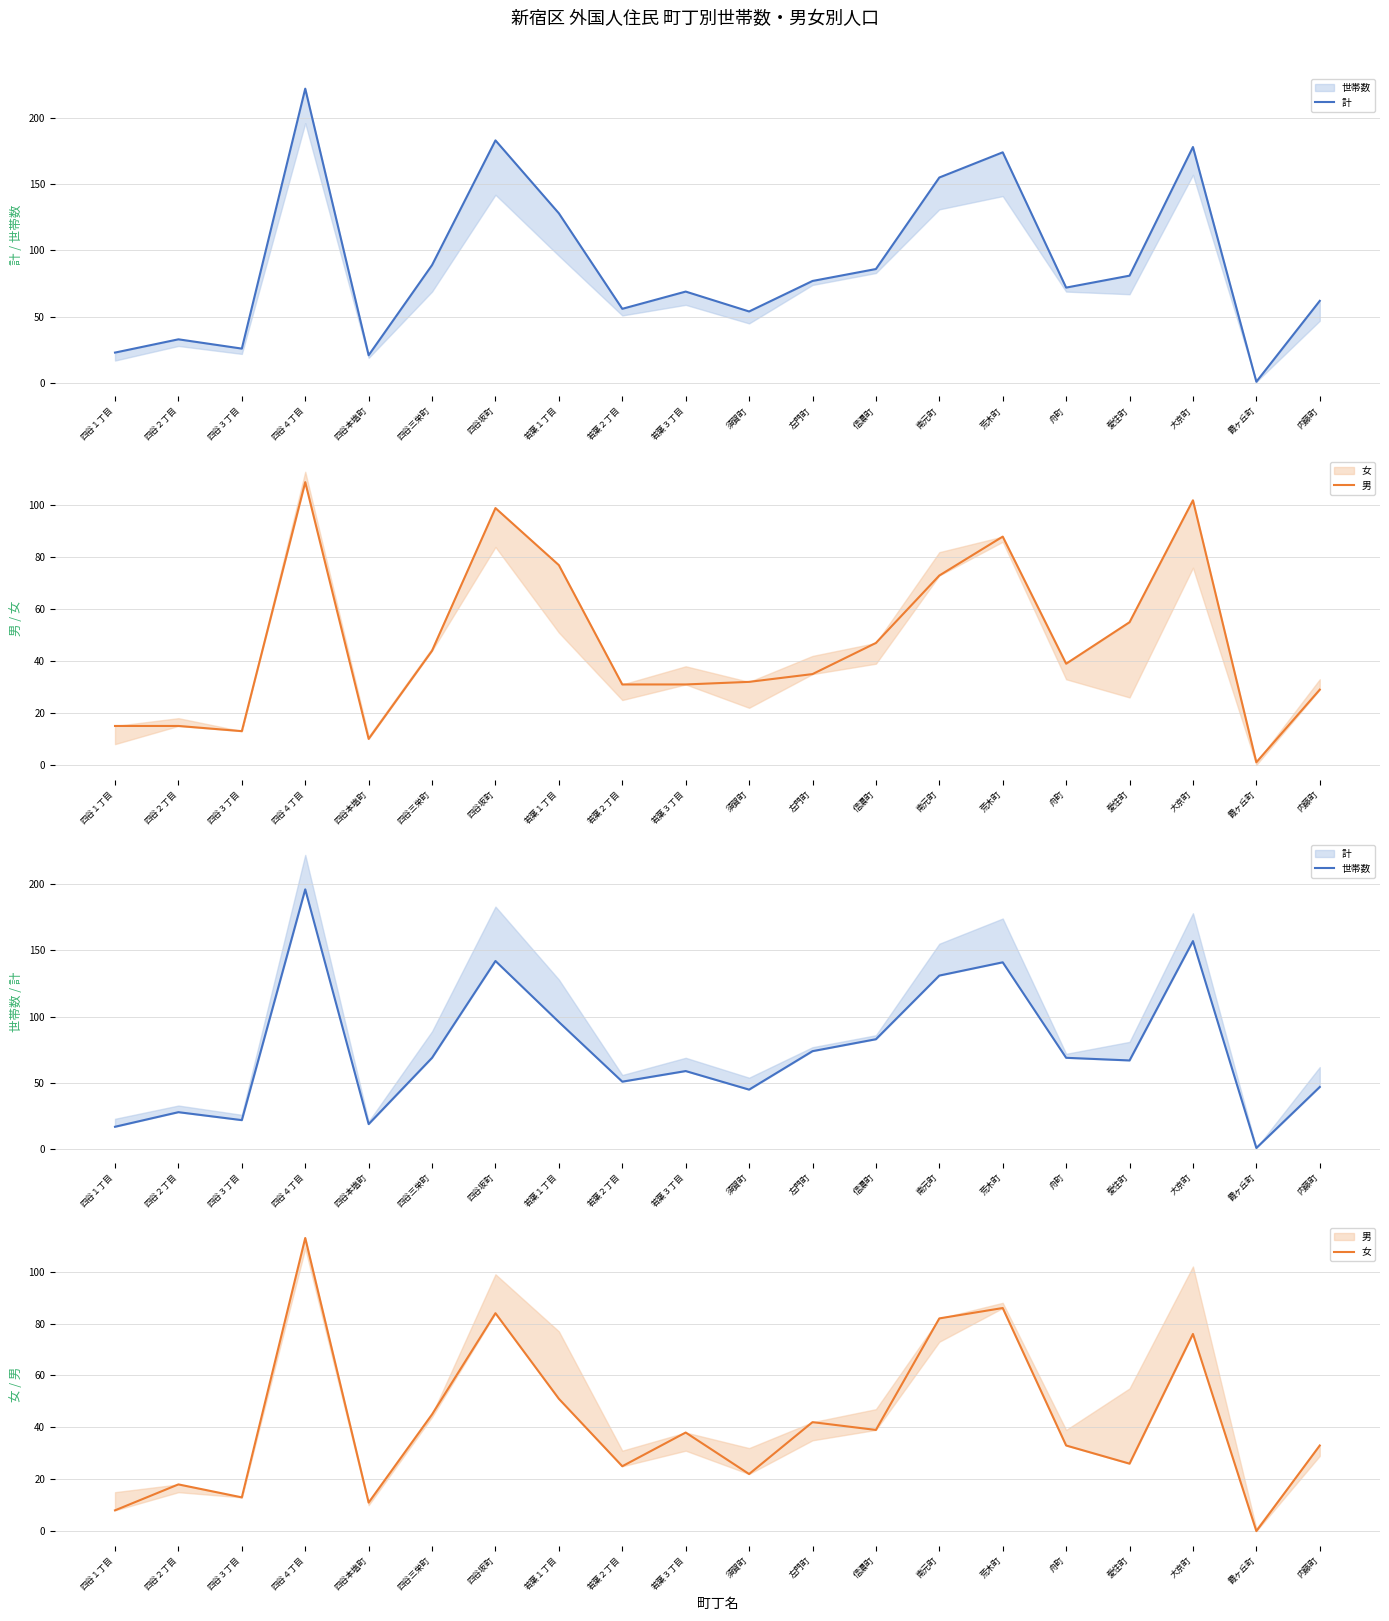

Which series has the largest range (max minus min)?

計